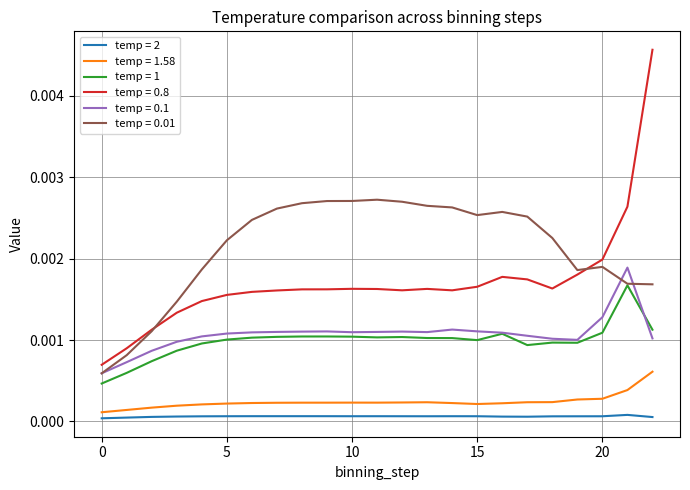

True or false: temp = 0.01 and temp = 1.58 cross at least once.

False